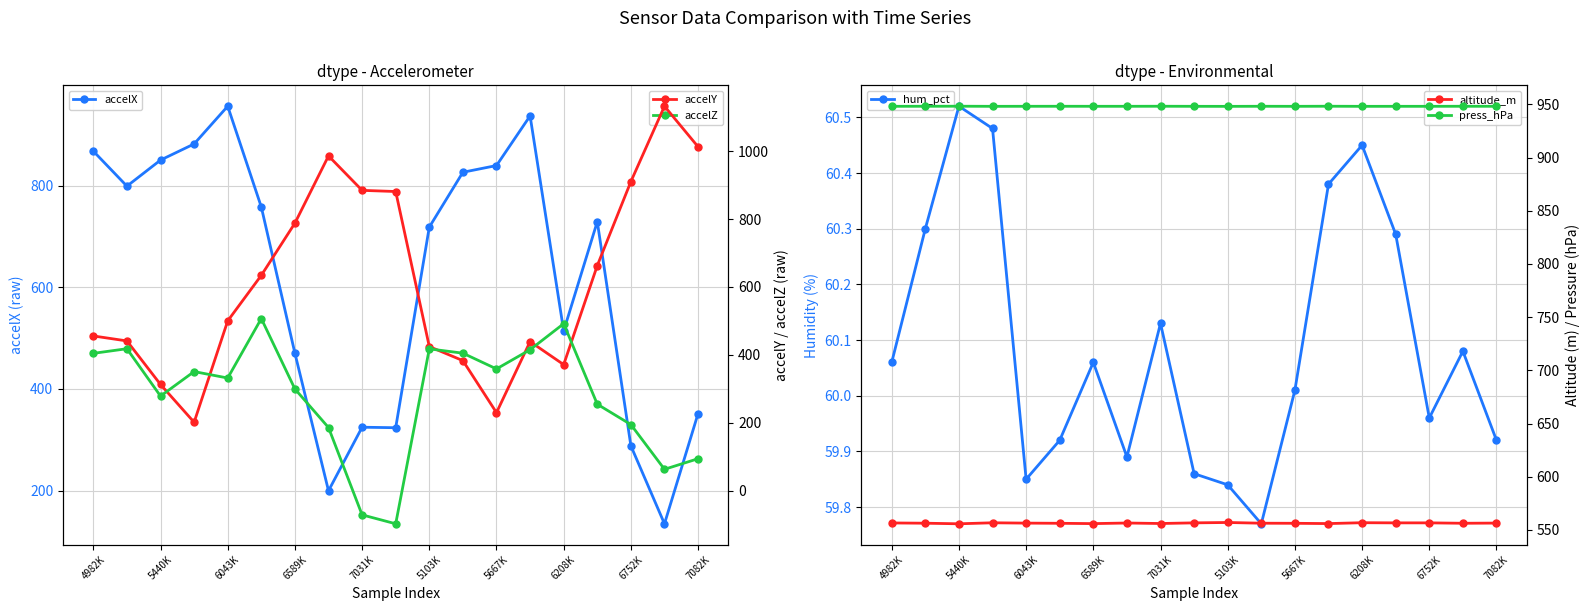

Which series has the largest total across all categories?

press_hPa